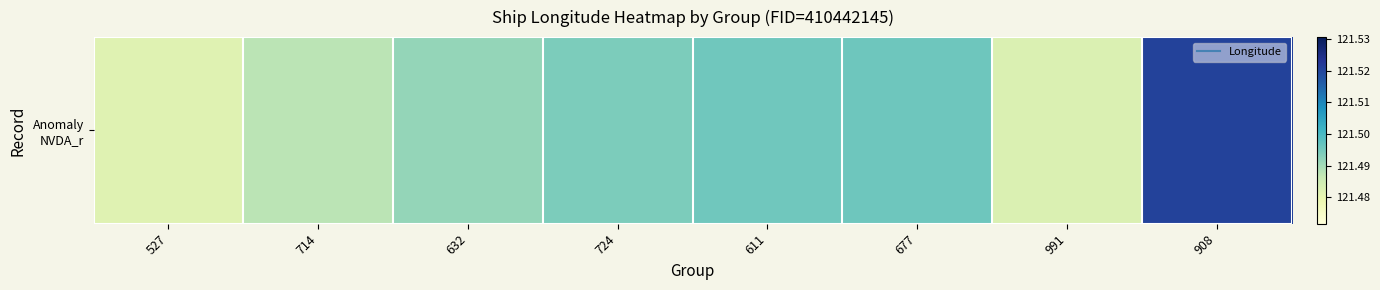

At which label is the value closest to 121?

527